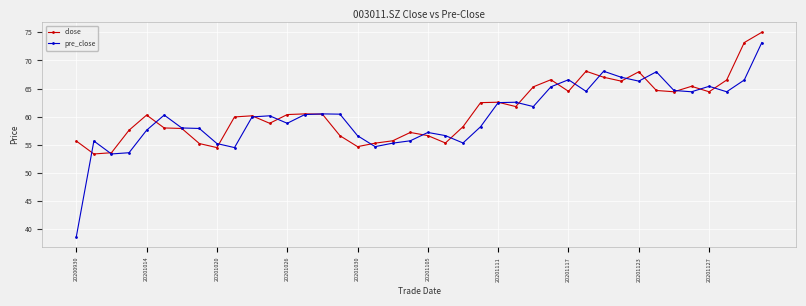

How many series are shown in this chart?

2